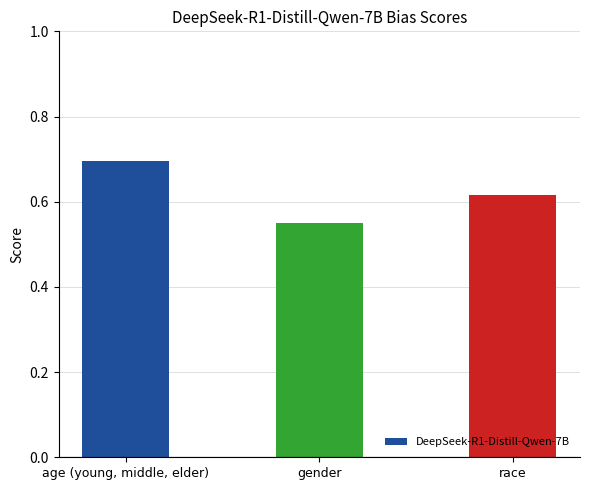

Is it true that the value at race is 0.9?

False